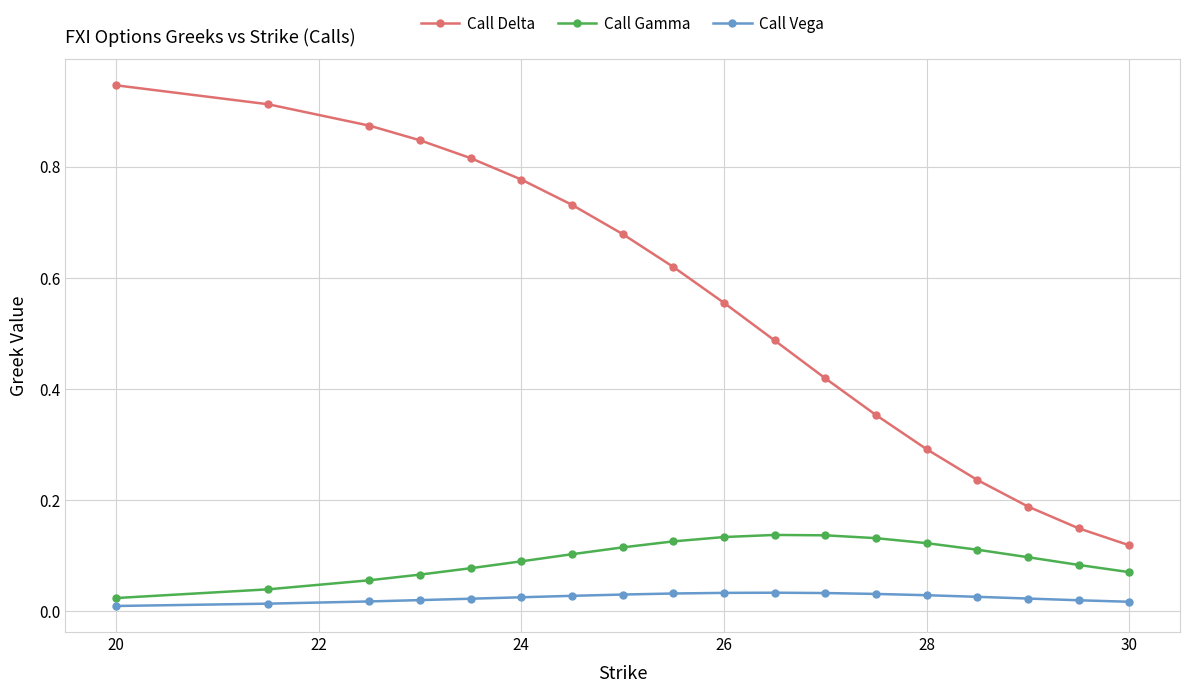

True or false: Call Delta has more than 1 interior local peaks.

False